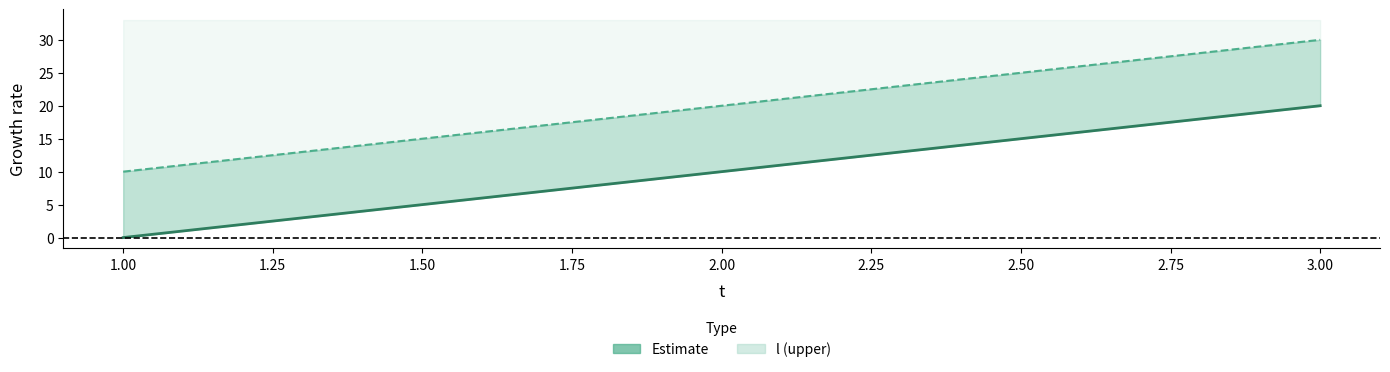

List the series in order of their peak value, lowest first.

e (line), l (line)